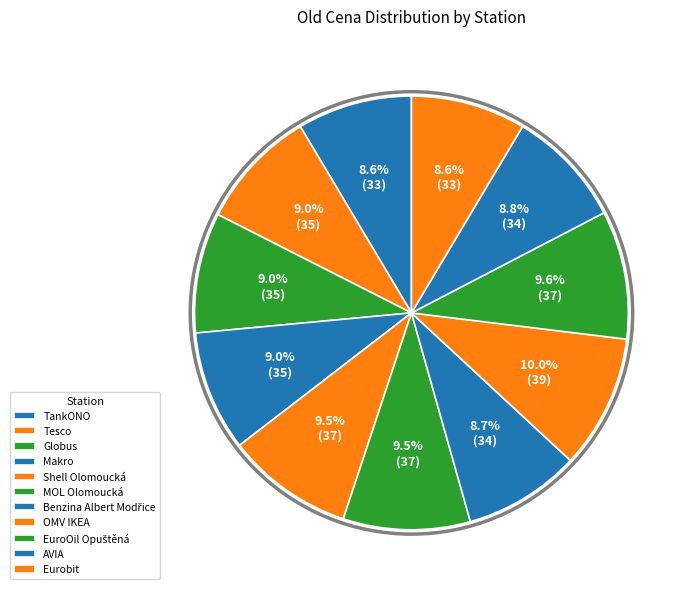

What is the ratio of the value at TankONO to the value at EuroOil Opuštěná?

0.9